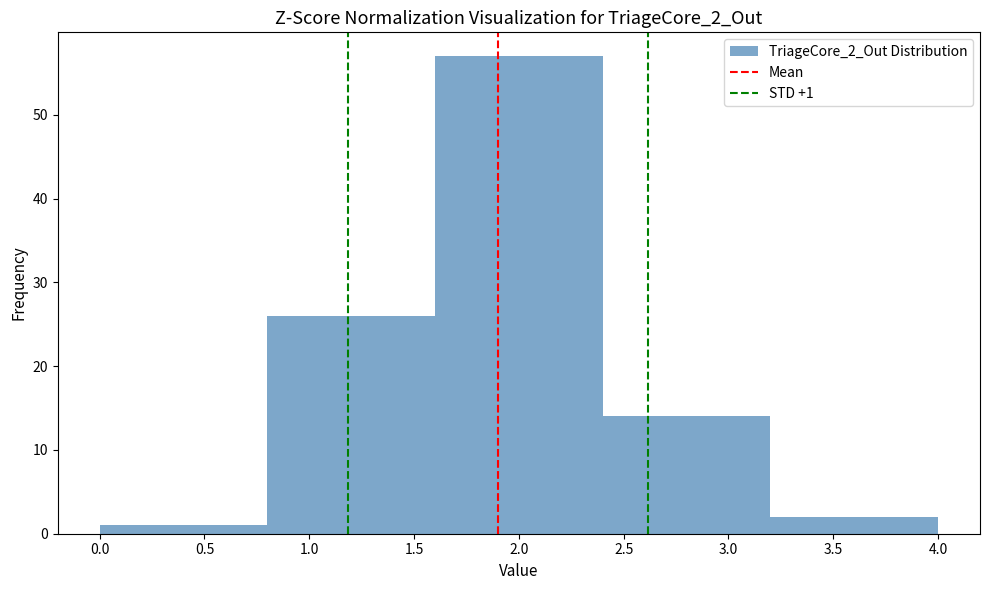

Over which range of the x-axis is the bar tallest?

1.6 to 2.4